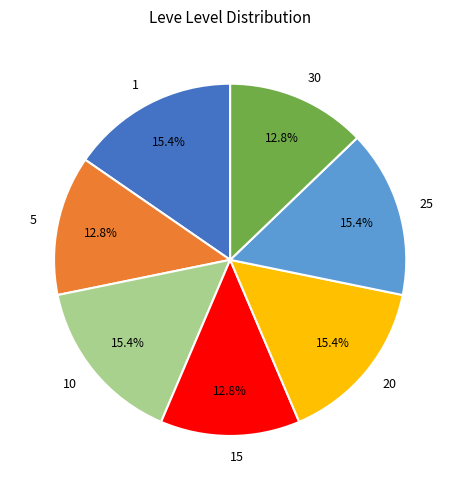

What is the ratio of the value at 1 to the value at 15?

1.2